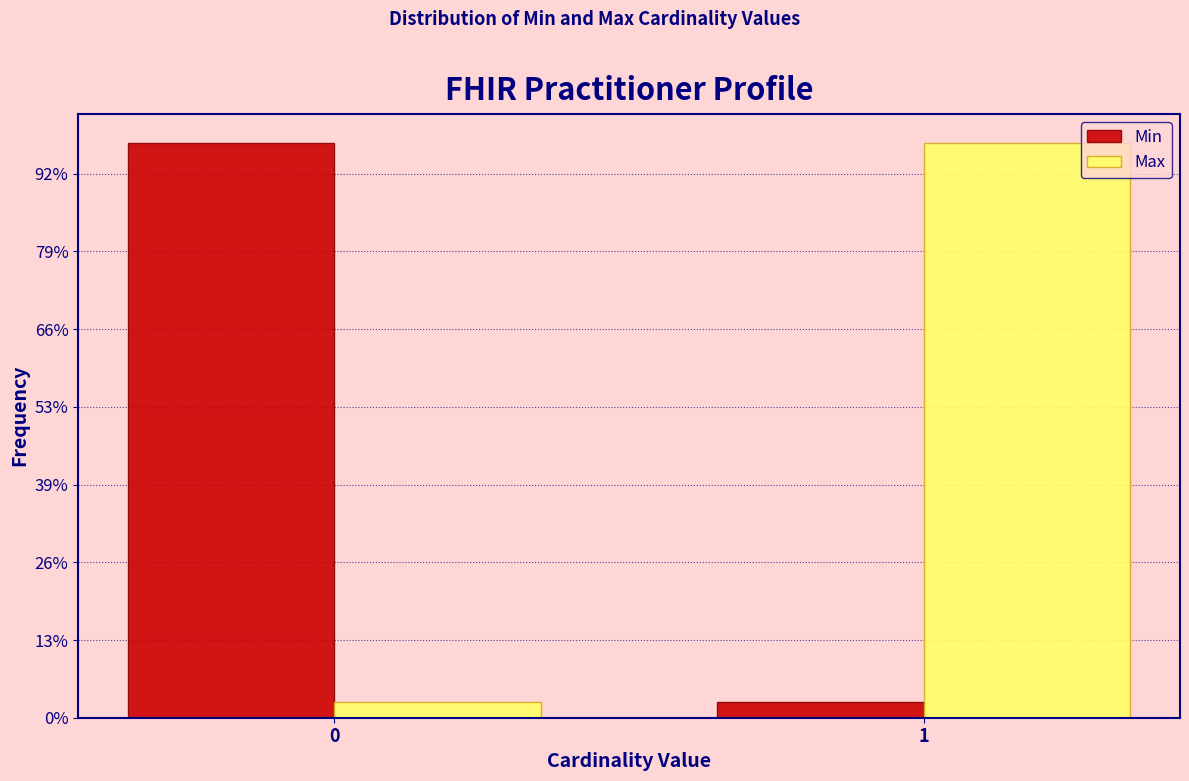

Are the bars grouped side by side (vs. stacked)?

Yes